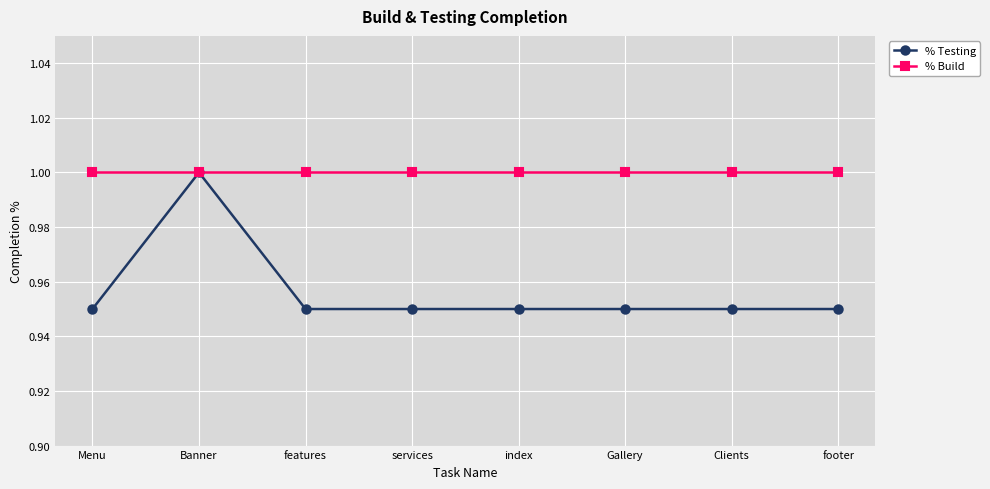

Is it true that % Testing equals 0.3 at services?

False